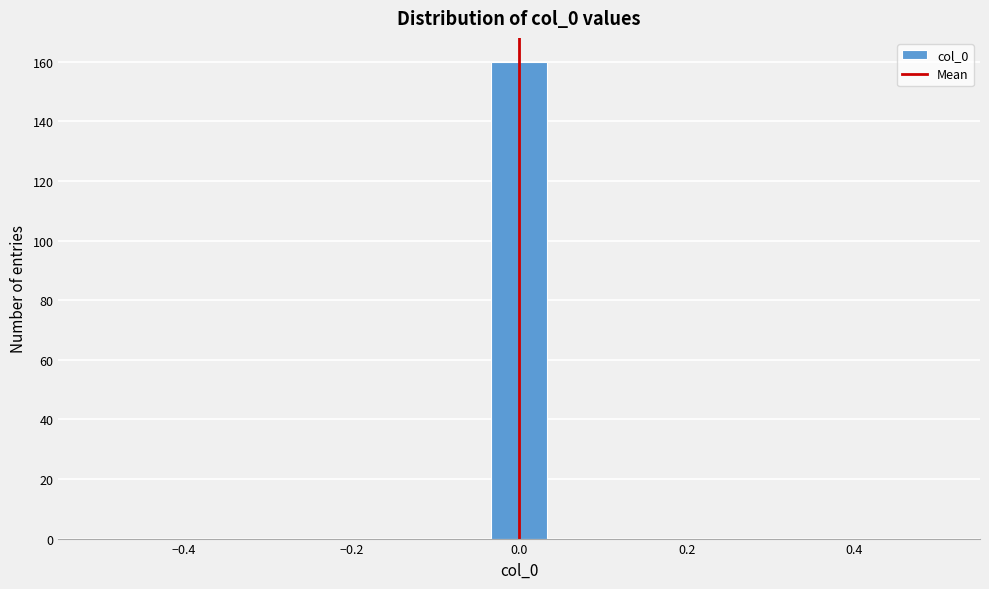

Read against the x-axis, roughly where is the centre of the tallest bar?

0.00